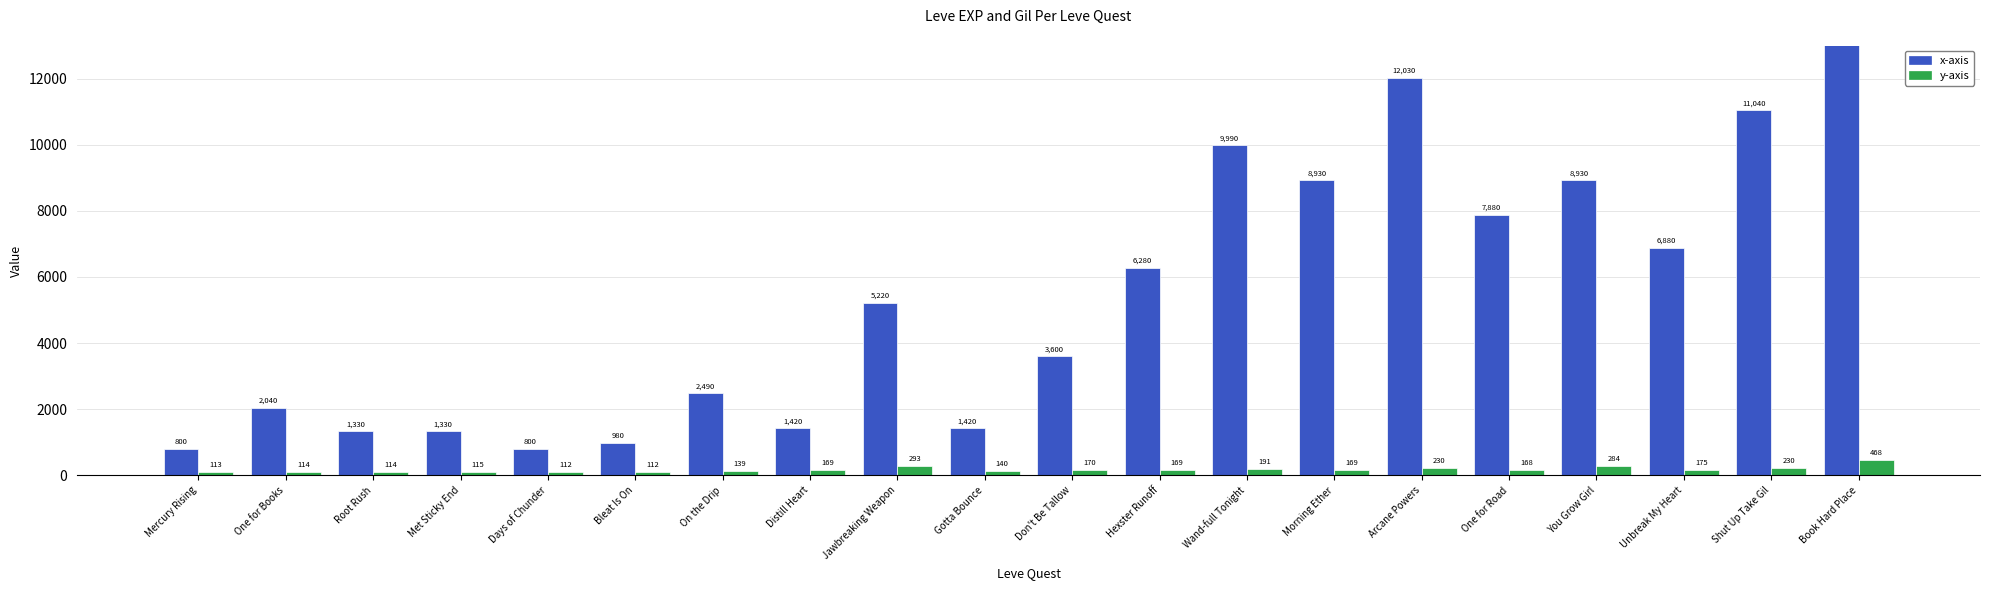

Reading left to right, list all the values displayed in this chart.

Leve EXP: Mercury Rising=800	One for Books=2040	Root Rush=1330	Met Sticky End=1330	Days of Chunder=800	Bleat Is On=980	On the Drip=2490	Distill Heart=1420	Jawbreaking Weapon=5220	Gotta Bounce=1420	Don't Be Tallow=3600	Hexster Runoff=6280	Wand-full Tonight=9990	Morning Ether=8930	Arcane Powers=12030	One for Road=7880	You Grow Girl=8930	Unbreak My Heart=6880	Shut Up Take Gil=11040	Book Hard Place=22790
Leve Gil: Mercury Rising=113	One for Books=114	Root Rush=114	Met Sticky End=115	Days of Chunder=112	Bleat Is On=112	On the Drip=139	Distill Heart=169	Jawbreaking Weapon=293	Gotta Bounce=140	Don't Be Tallow=170	Hexster Runoff=169	Wand-full Tonight=191	Morning Ether=169	Arcane Powers=230	One for Road=168	You Grow Girl=284	Unbreak My Heart=175	Shut Up Take Gil=230	Book Hard Place=468